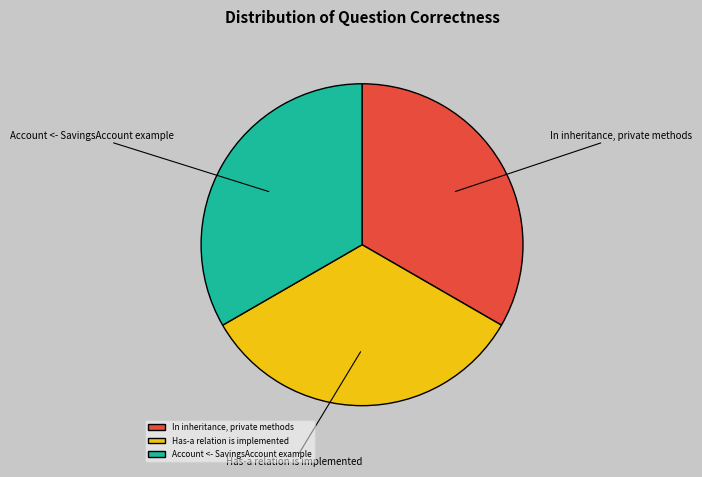

Is the sum of Has-a relation is implemented and In inheritance, private methods greater than half?

Yes